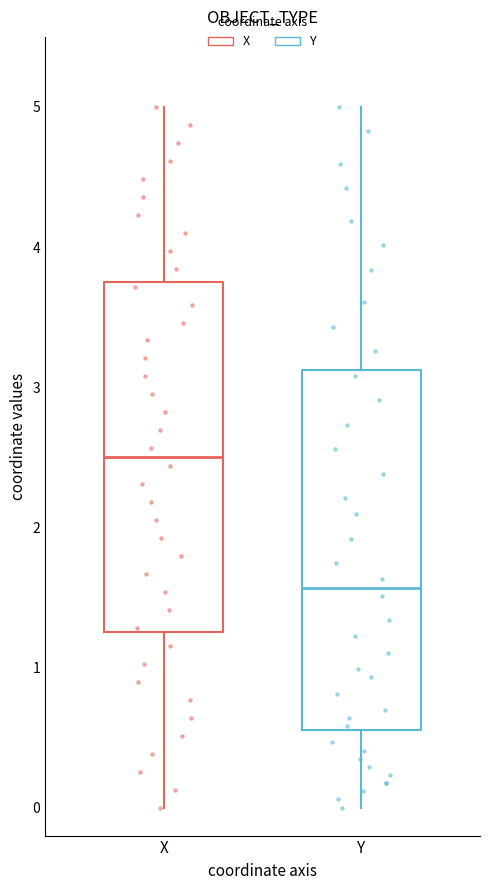

Reading left to right, transcribe this box plot: for each box, give where its median line is, the range the box spans, and where its two whiskers end, as read against the y-axis. The values are not printed on the chart, so give them approximately, as read against the axis.

X: median 2.5, box 1.3 to 3.8, whiskers 0.0 to 5.0
Y: median 1.6, box 0.6 to 3.1, whiskers 0.0 to 5.0